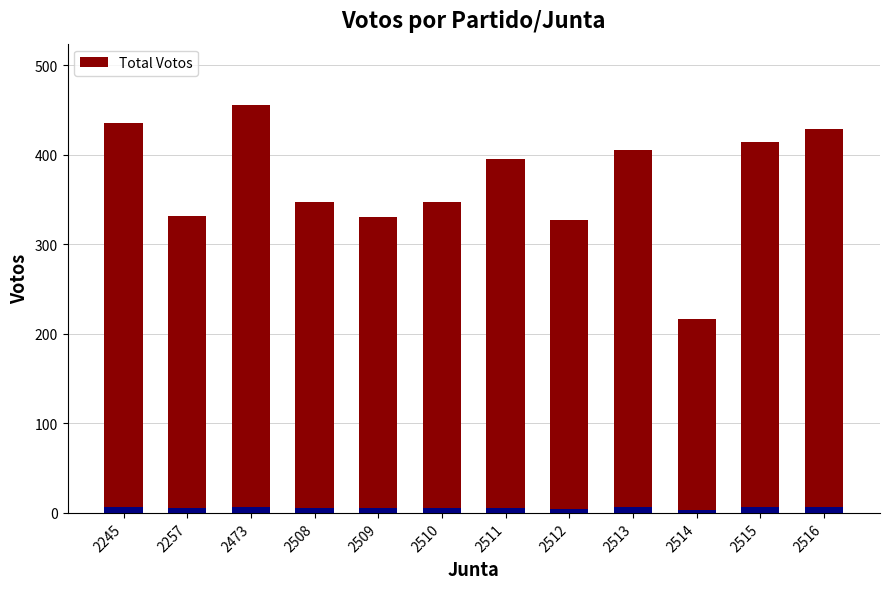

What is the change in value from 2245 to 2257?

-104